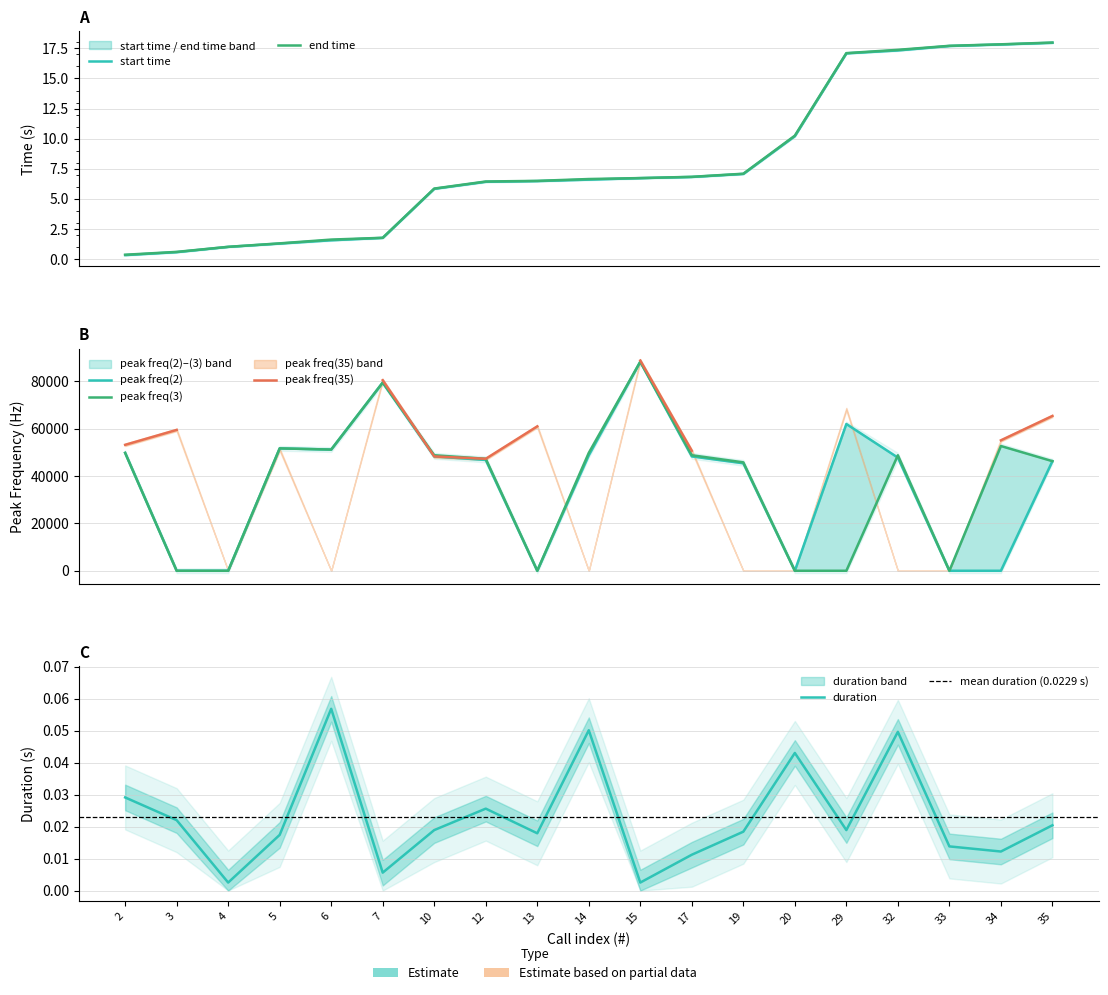

True or false: peak freq(2) and start time intersect in this chart.

True